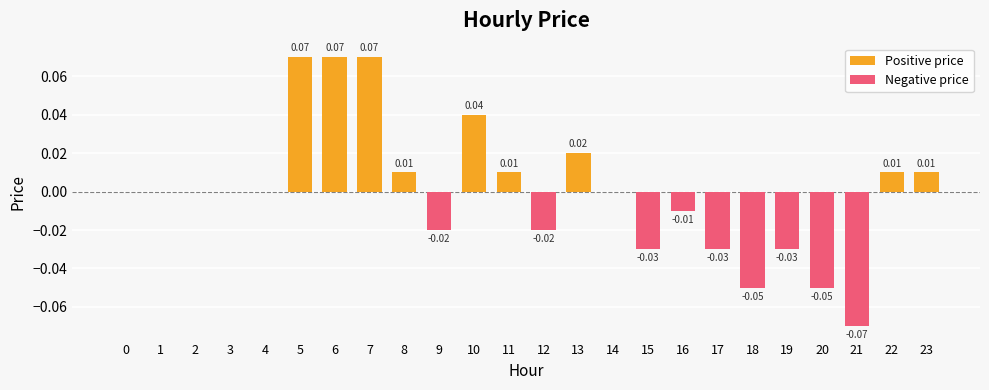

At how many categories does at least one series exceed 0?

9